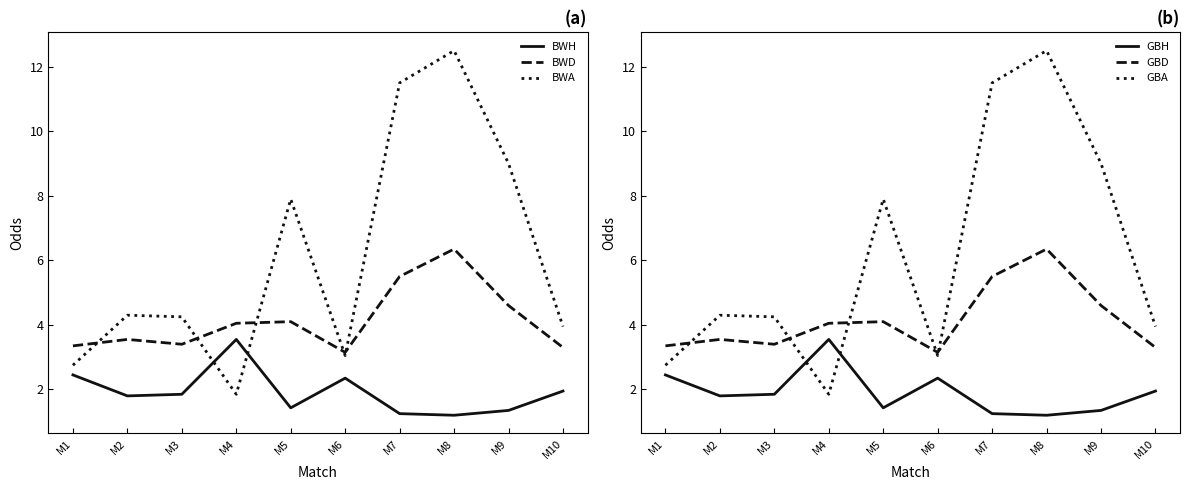

The GBA series shows 3.0 at M6. True or false?

True